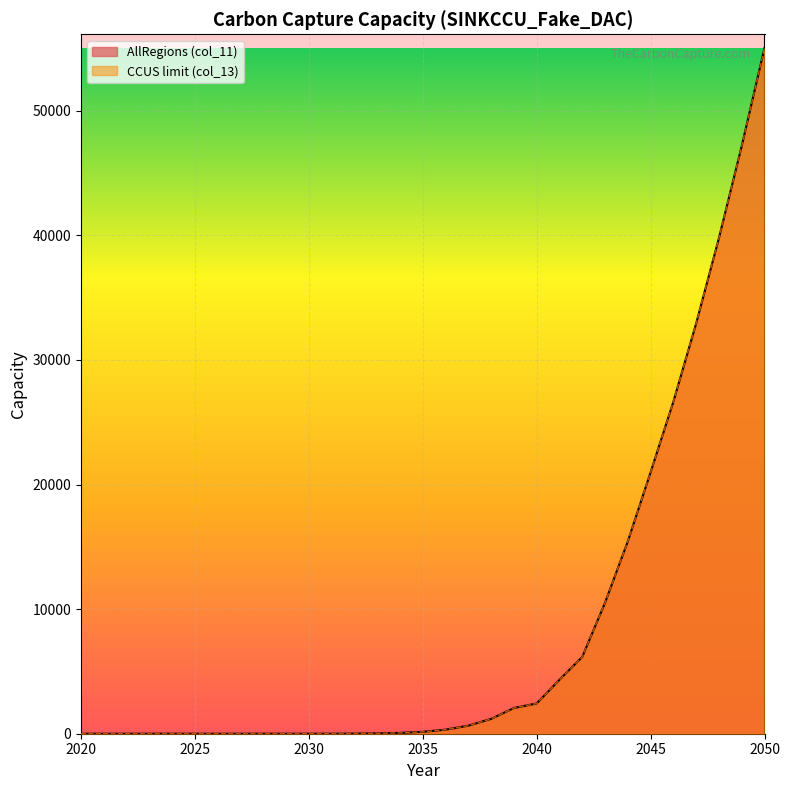

What is the difference between the CCUS limit (col_13) values at 2049 and 2041?

42837.6